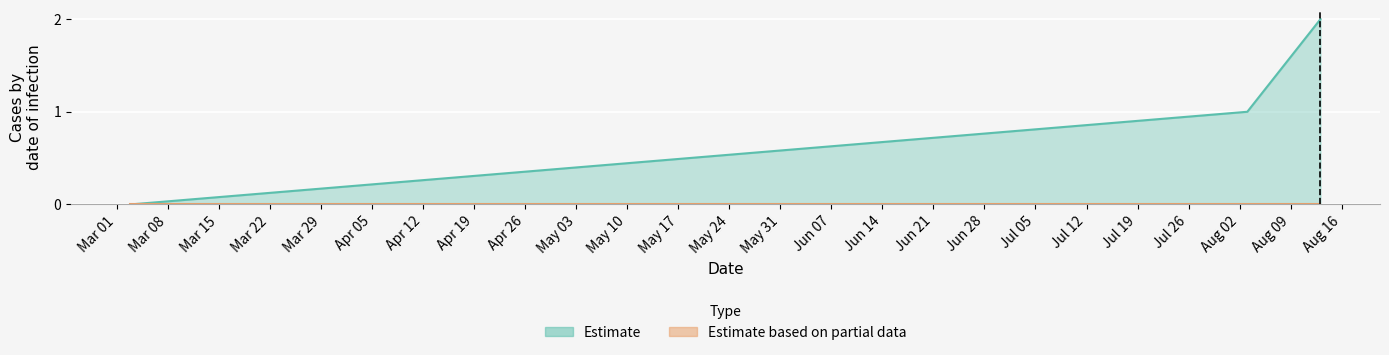

Where does the data first go above 1?

1660357369